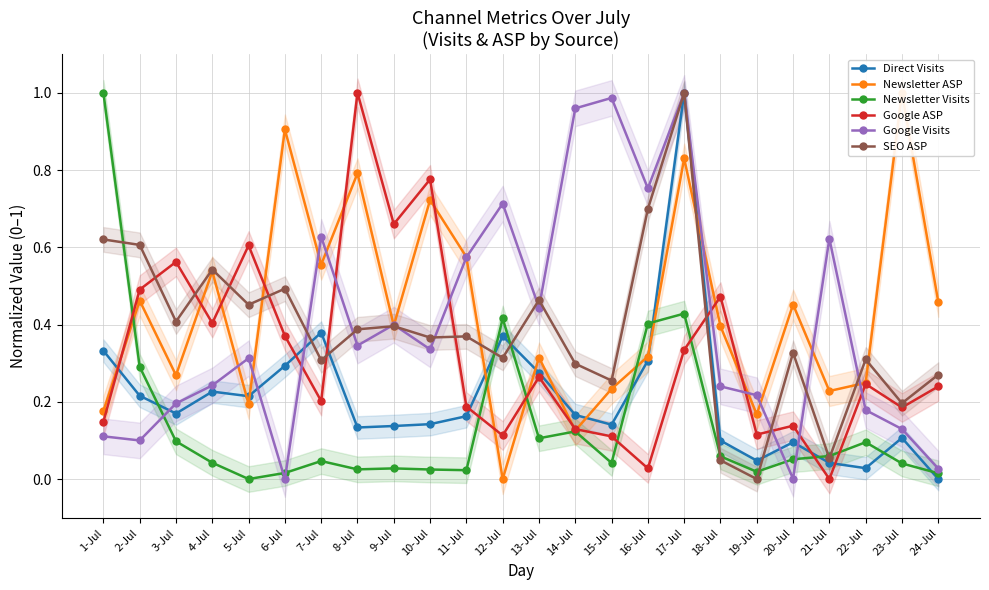

How many lines are shown in the chart?

6